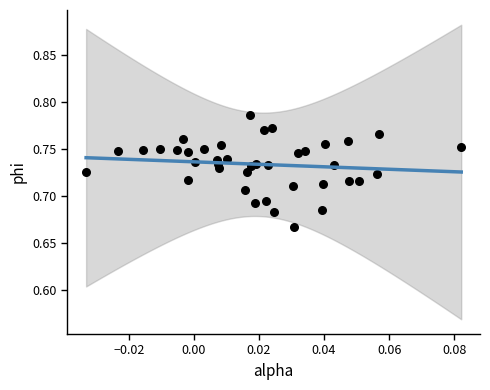

How many data points are displayed?

40